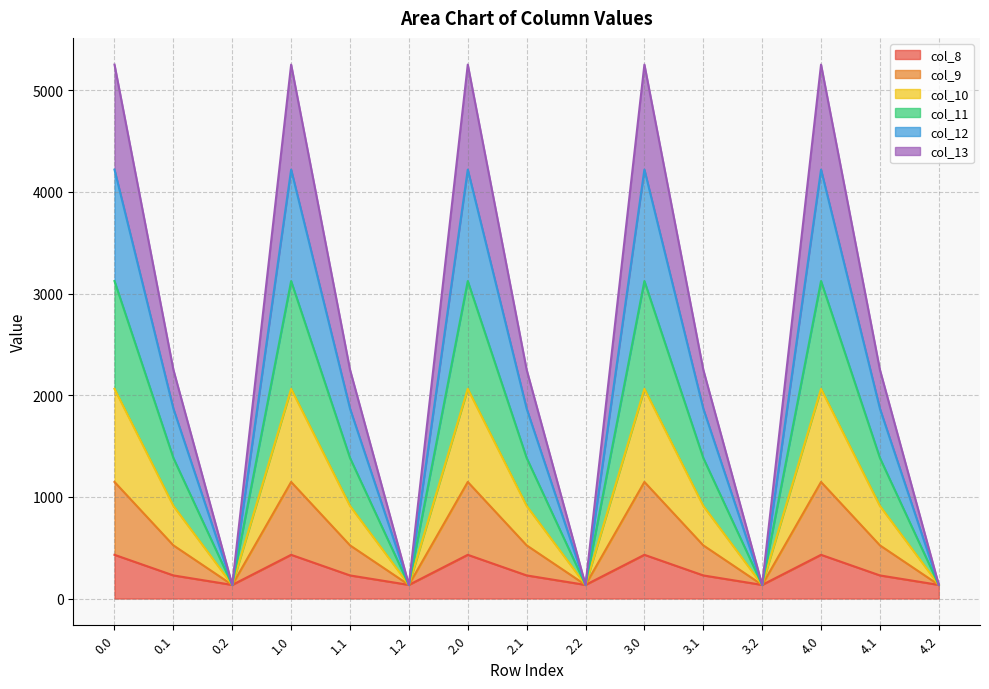

True or false: col_13 and col_10 cross at least once.

False